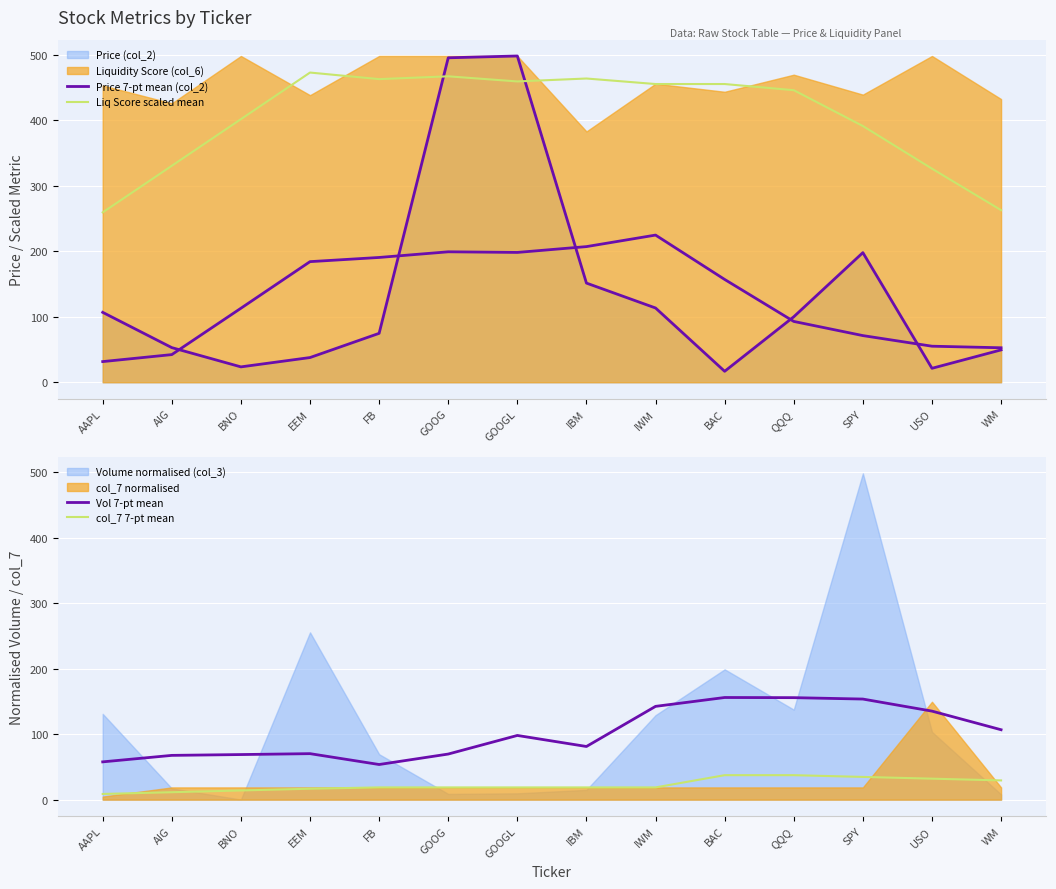

At which label is Liq Score scaled mean closest to 366?

SPY